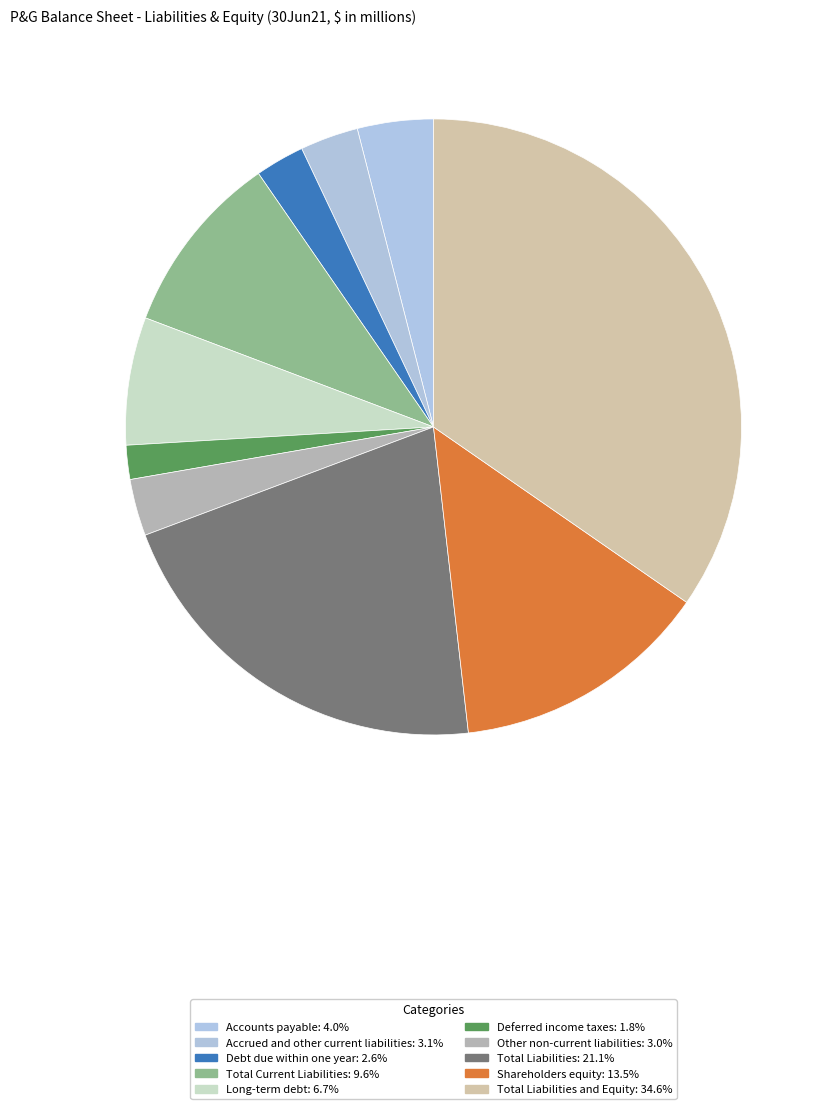

How many slices are in this pie chart?

10